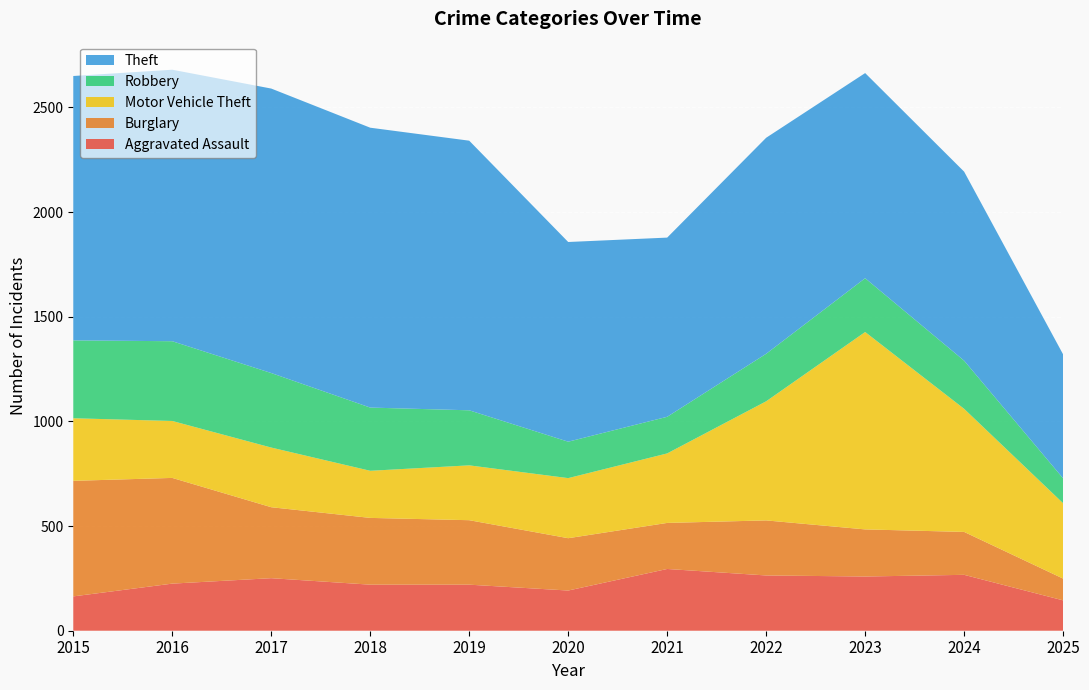

Reading left to right, what are all the values shown in this chart?

Aggravated Assault: 2015=164	2016=225	2017=251	2018=220	2019=220	2020=192	2021=295	2022=264	2023=259	2024=267	2025=145
Burglary: 2015=552	2016=505	2017=339	2018=319	2019=308	2020=250	2021=220	2022=263	2023=225	2024=205	2025=104
Motor Vehicle Theft: 2015=299	2016=272	2017=285	2018=225	2019=262	2020=287	2021=332	2022=569	2023=943	2024=588	2025=360
Robbery: 2015=372	2016=381	2017=356	2018=302	2019=263	2020=174	2021=175	2022=227	2023=257	2024=230	2025=119
Theft: 2015=1263	2016=1297	2017=1359	2018=1337	2019=1288	2020=954	2021=856	2022=1032	2023=980	2024=903	2025=592